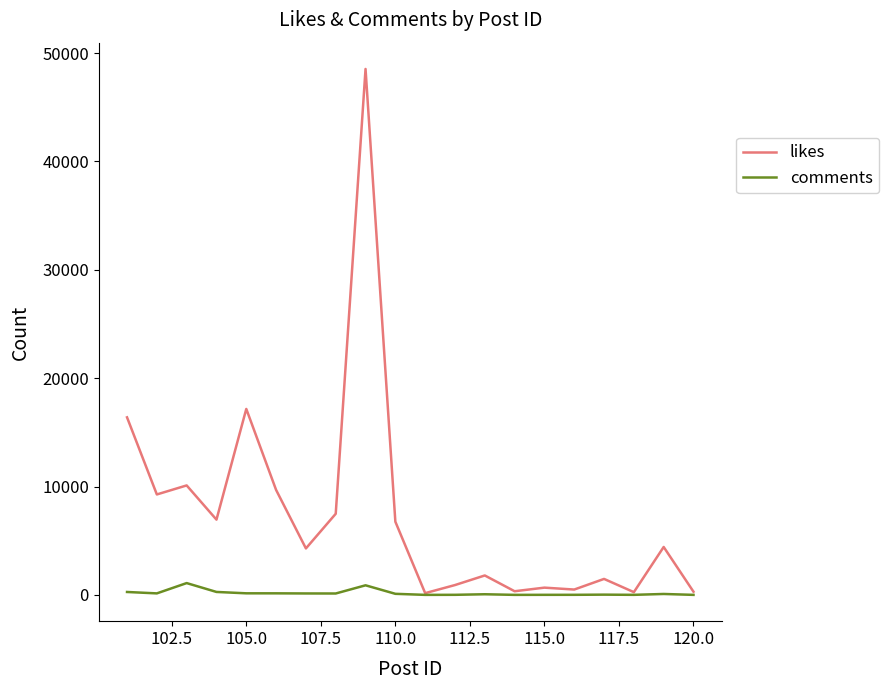

Rank the series by their maximum value, from lowest to highest.

comments, likes